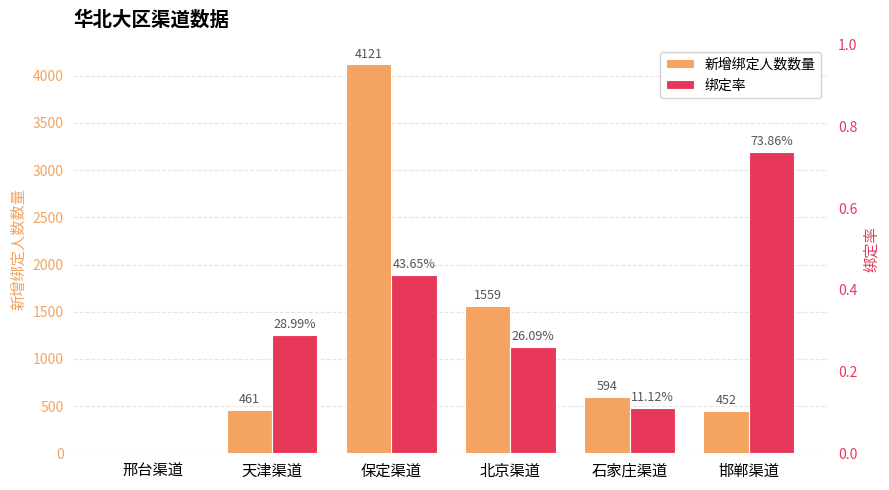

Rank the series by their average value, from highest to lowest.

新增绑定人数数量, 绑定率